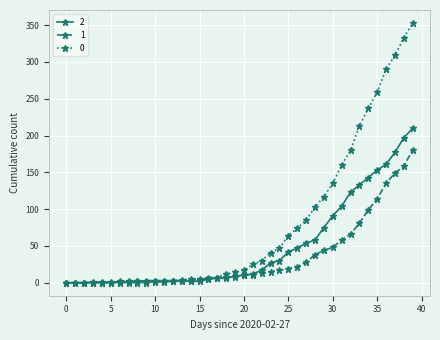

How many lines are shown in the chart?

3